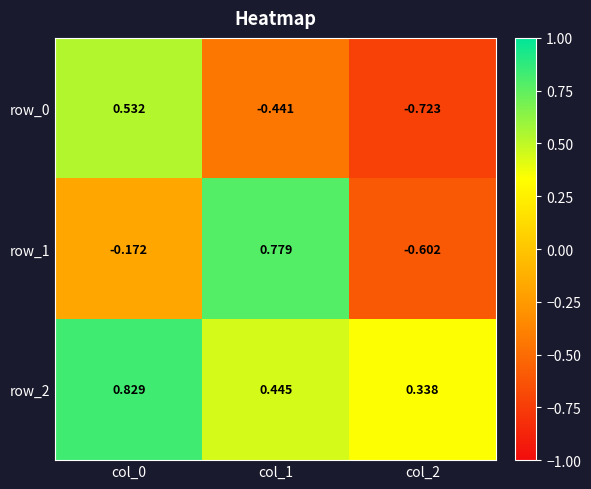

True or false: row_1 has a value of -0.6 at col_2.

True